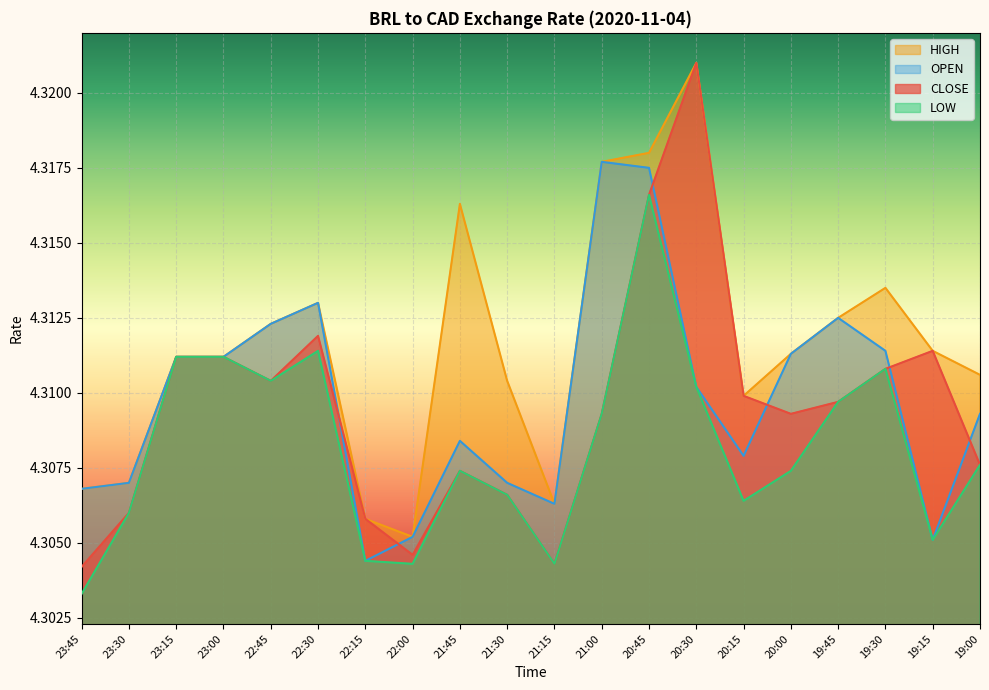

True or false: CLOSE has a value of 4.3 at 22:45.

True